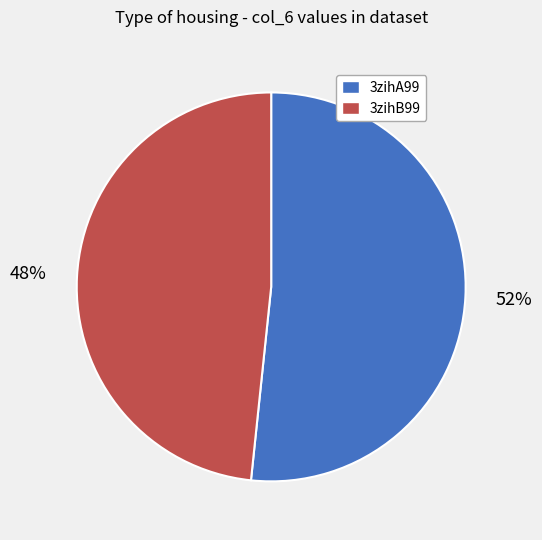

Between 3zihB99 and 3zihA99, which is larger?

3zihA99